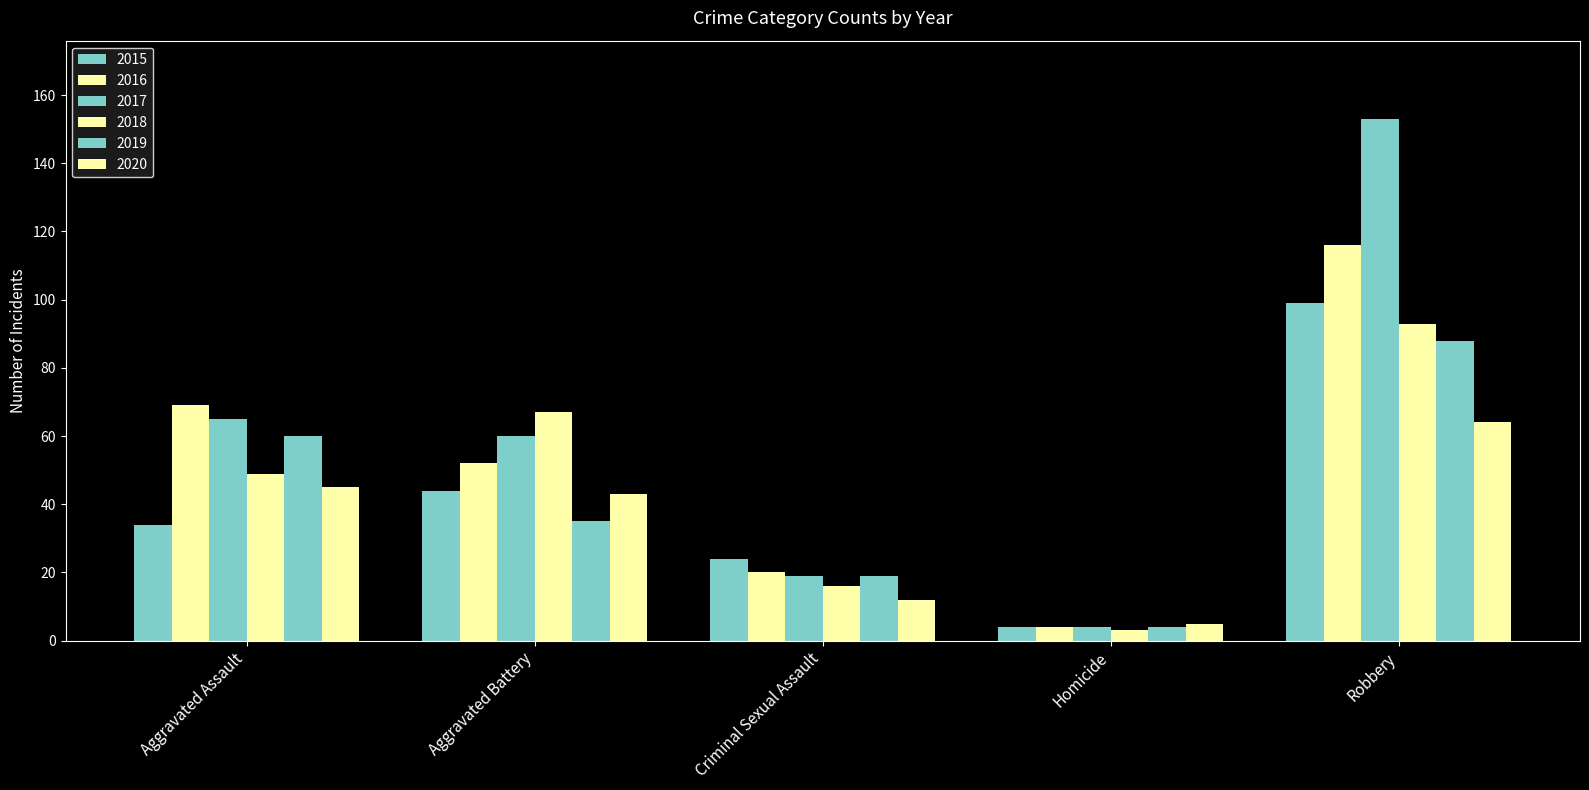

What is the total value across all series at Homicide?

24